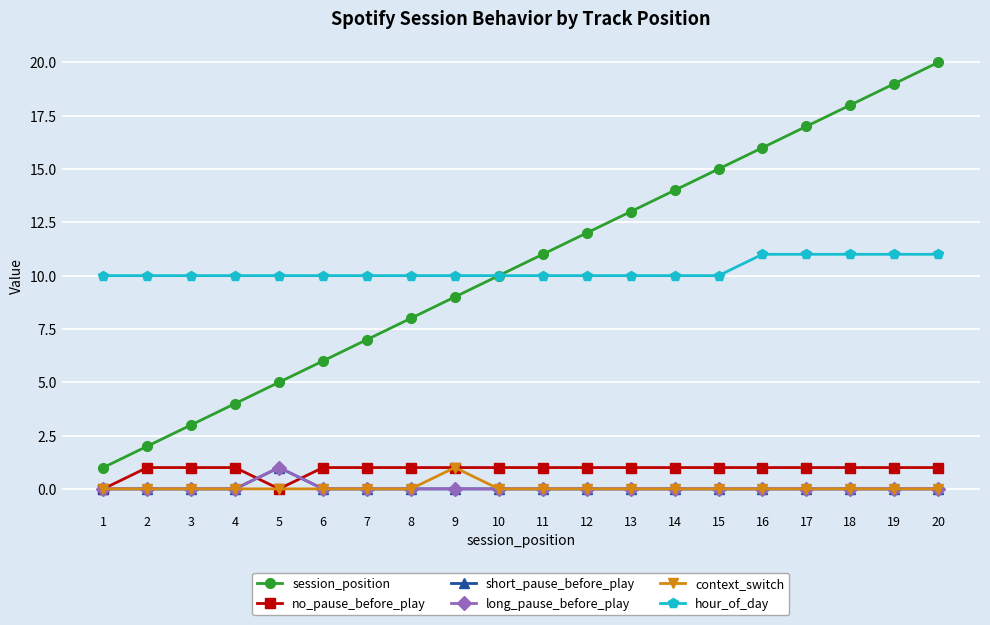

Is this an area chart (filled region under the line)?

No